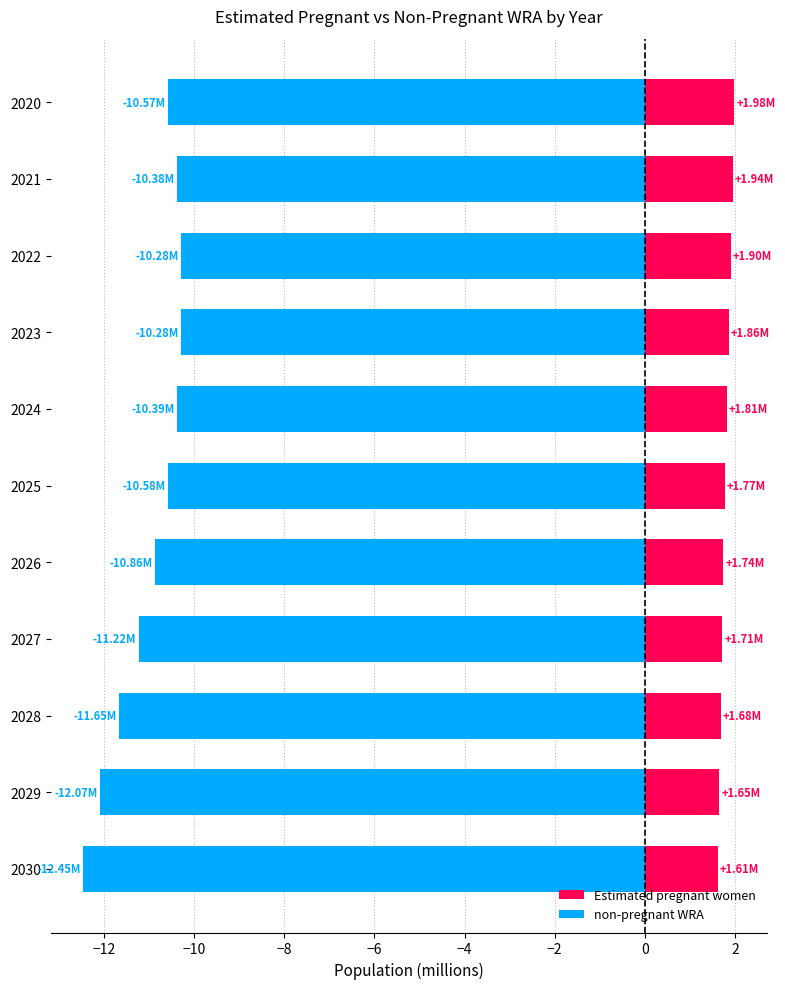

Rank the series by their maximum value, from highest to lowest.

Estimated pregnant women, non-pregnant WRA